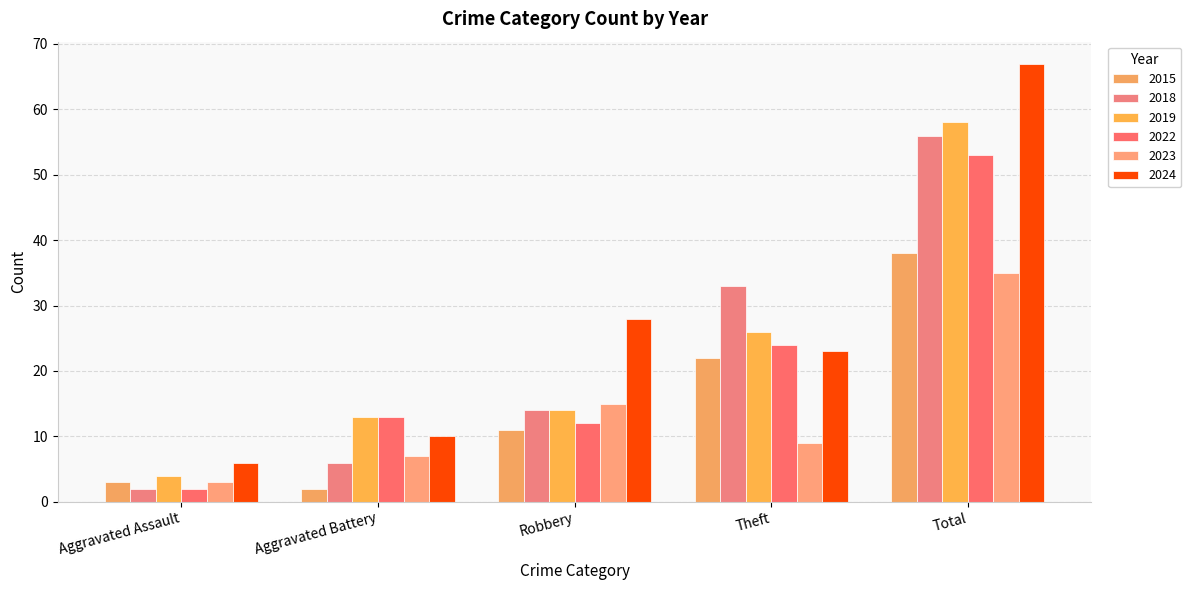

What value does the 2018 series have at Aggravated Assault?

2